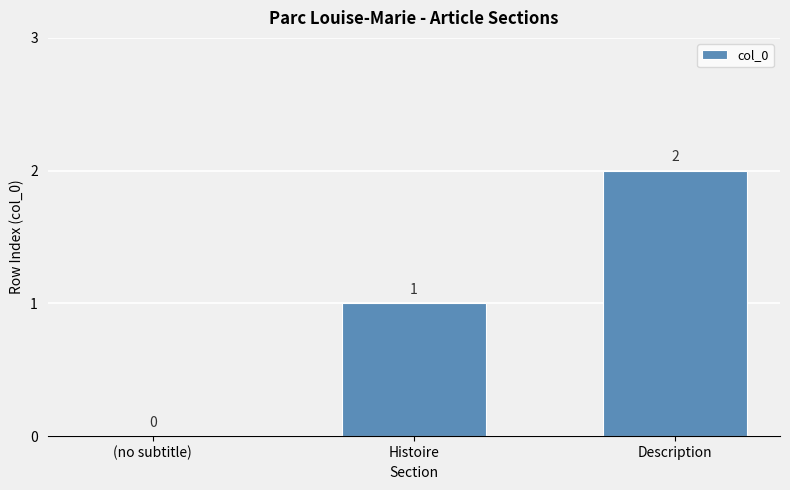

At which label is the value closest to 1?

Histoire